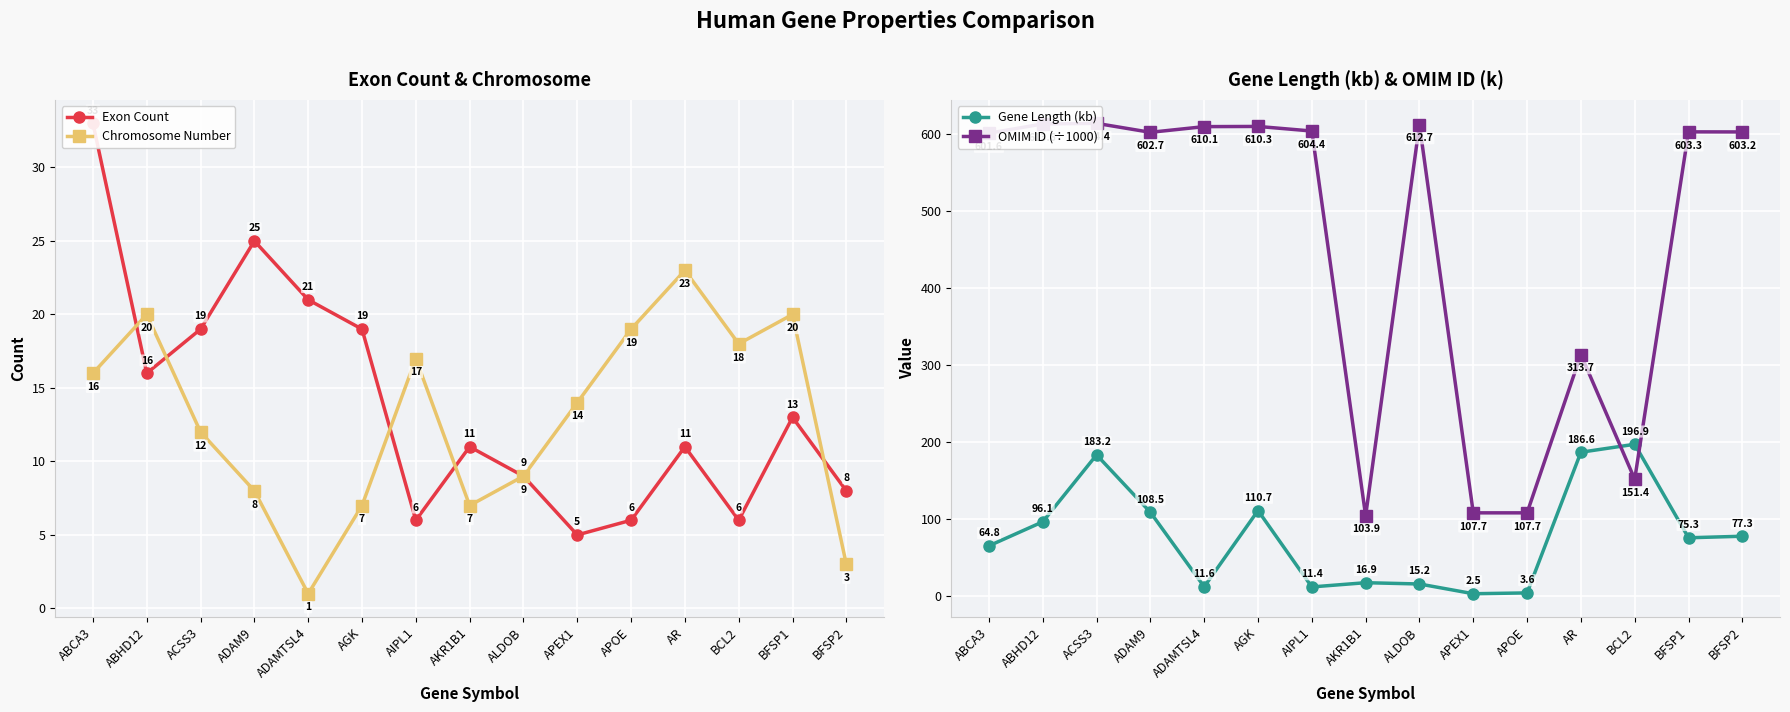

How many values in the Exon Count series exceed 11?

7